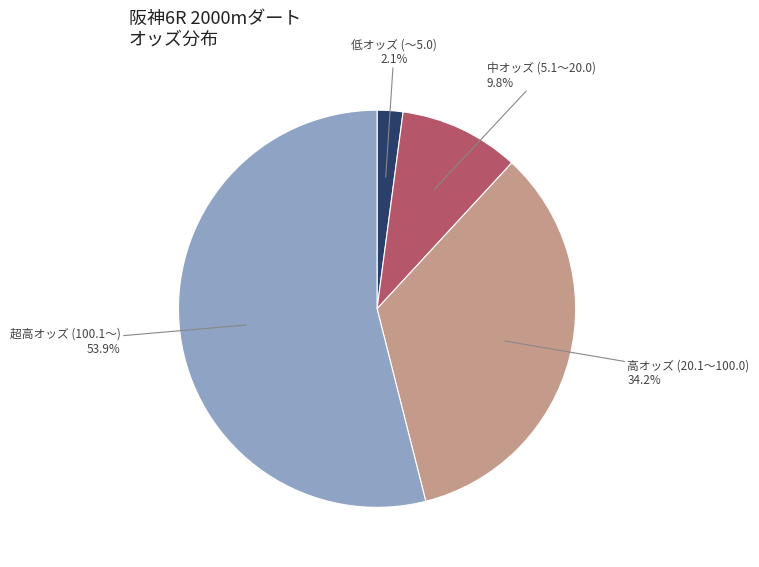

What percentage do 超高オッズ (100.1～) and 高オッズ (20.1～100.0) together represent?

88.1%